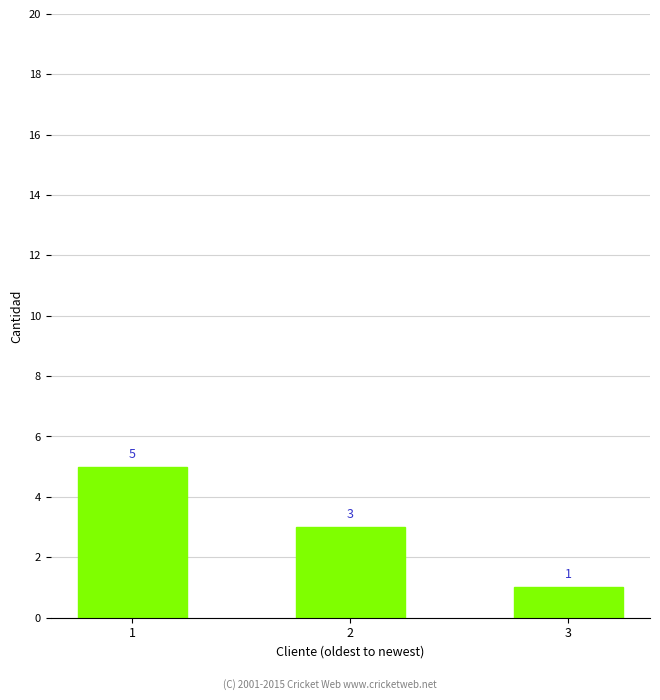

Where is the data nearest to the value 3?

2